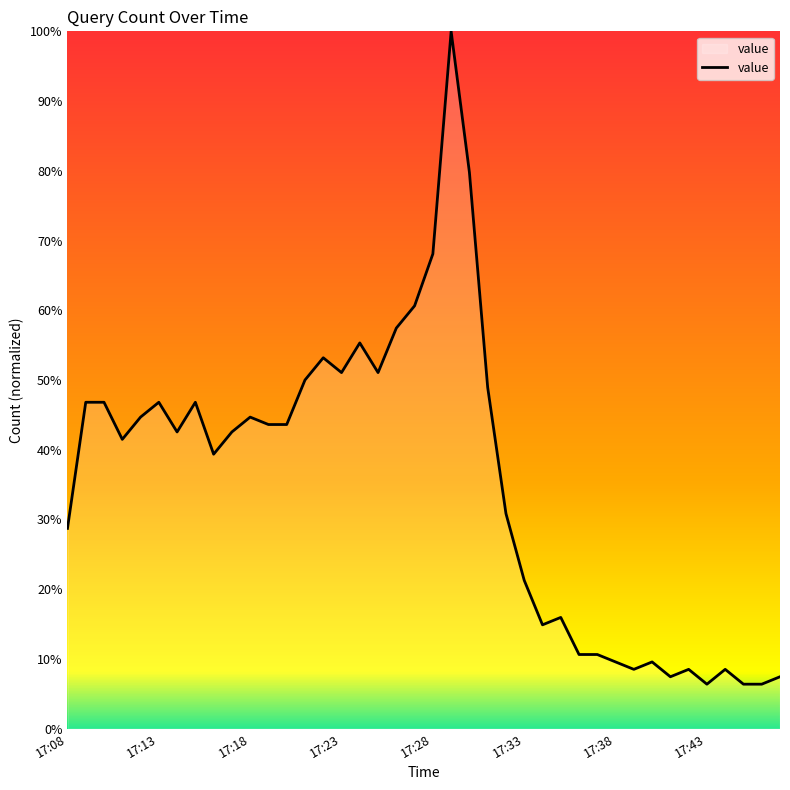

What is the difference between the maximum and minimum values?

93.6